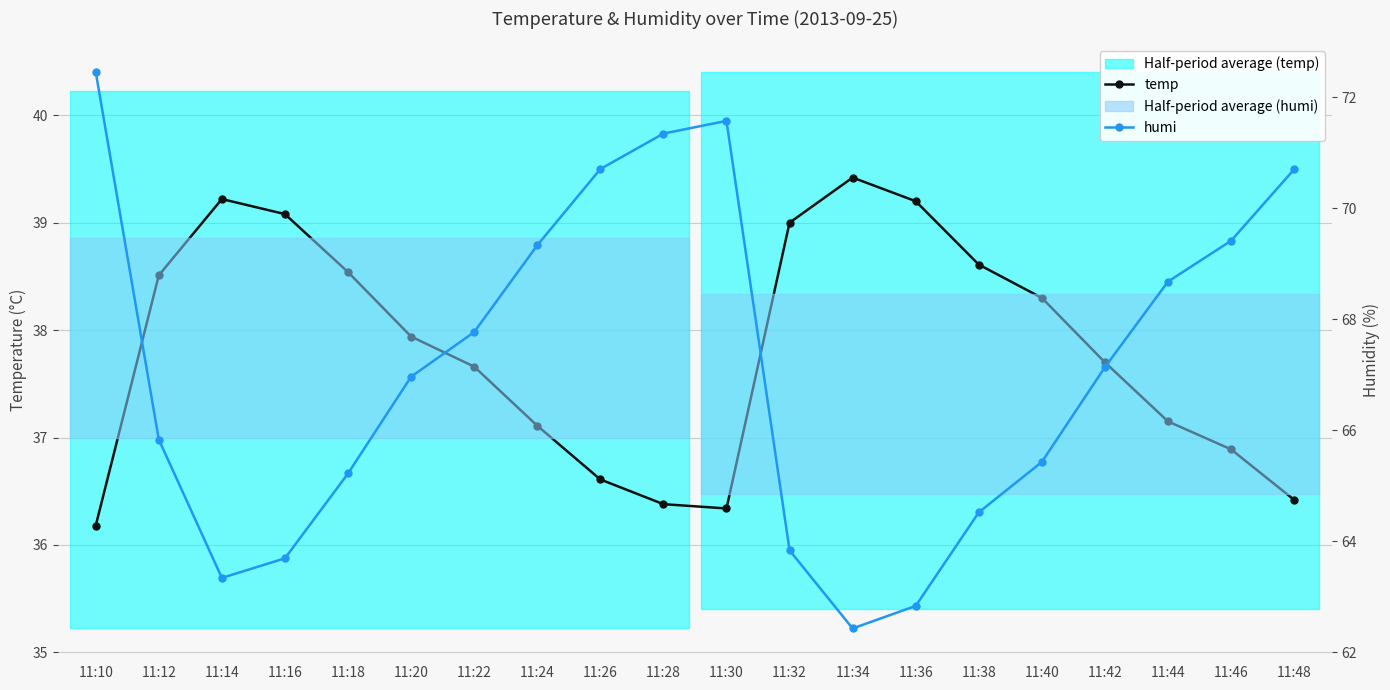

Where is the first local minimum for humi?

11:14